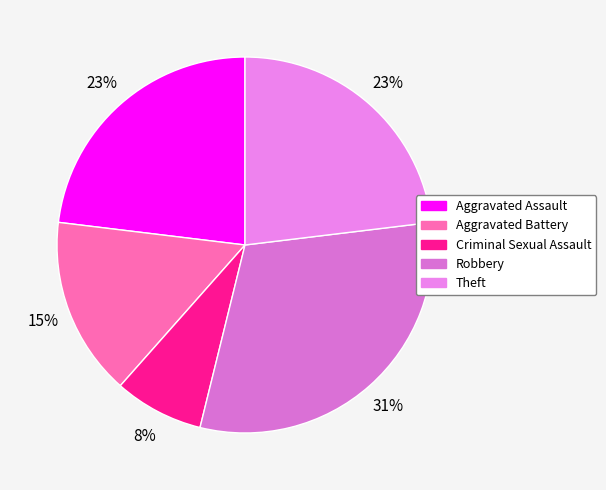

Which has a higher value, Aggravated Battery or Aggravated Assault?

Aggravated Assault